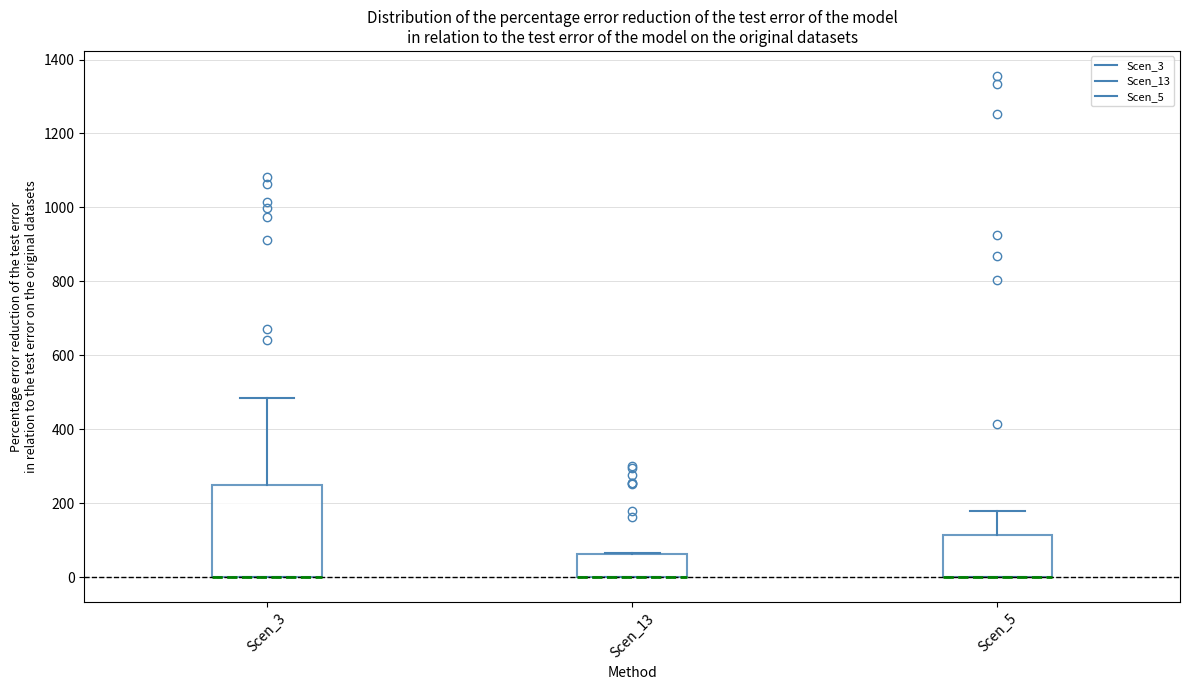

Where is the upper edge of the box for Scen_3 on the y-axis? The values are not printed on the chart, so give them approximately, as read against the axis.

260